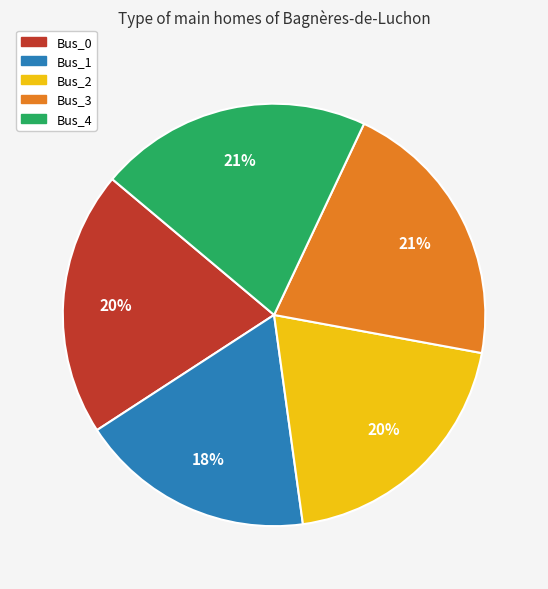

Which slice is the smallest?

Bus_1